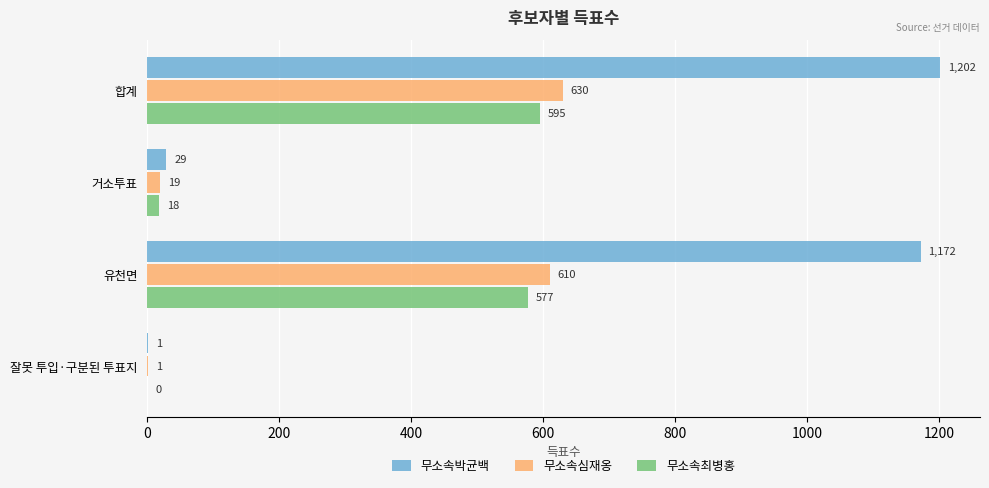

What are all the series names shown in the legend?

무소속박균백, 무소속심재옹, 무소속최병홍